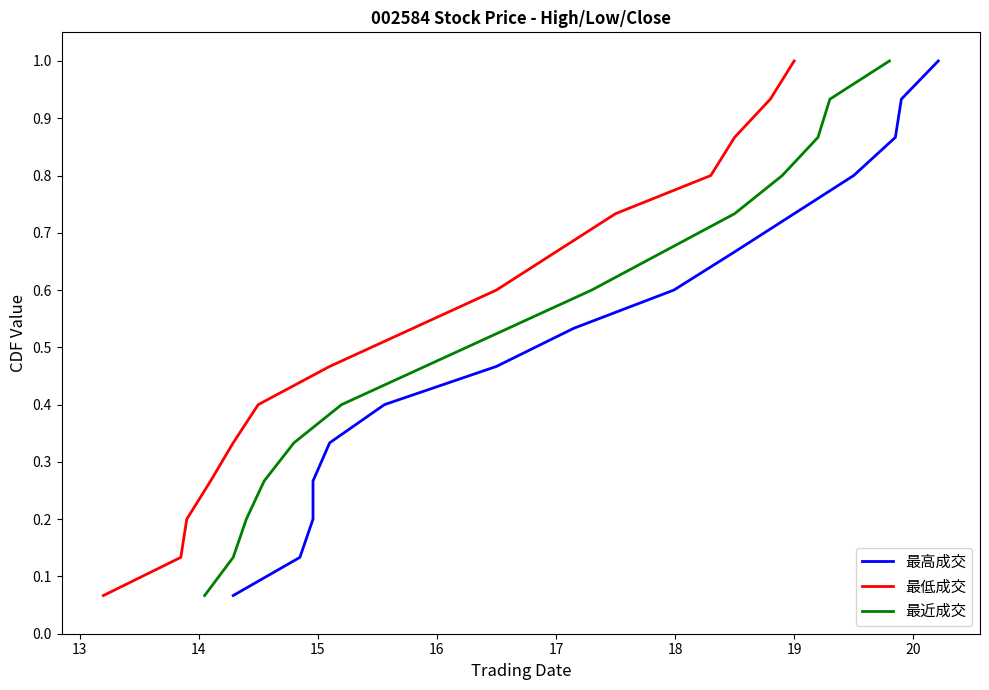

What is the value of the 最低成交 point at the 10th from the left?

0.7